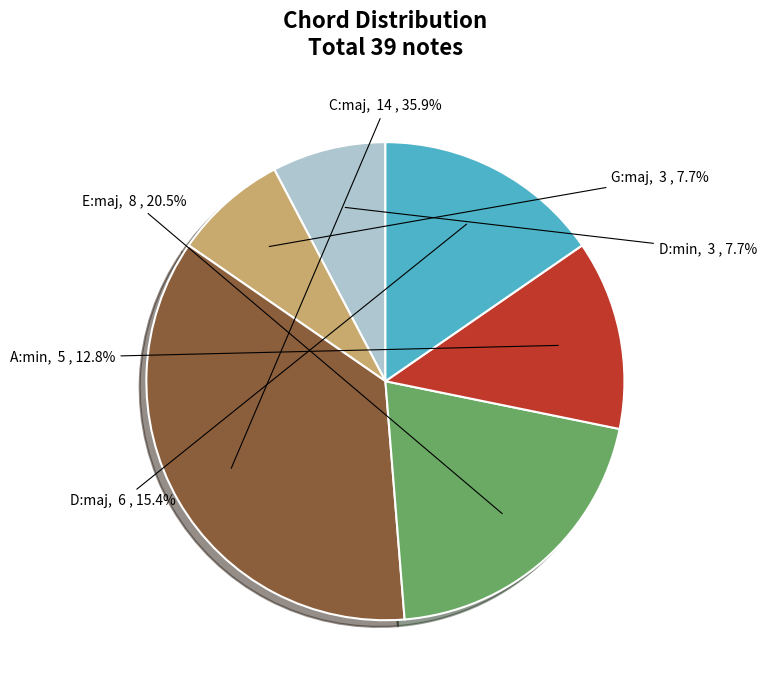

Does any single category account for the majority?

No